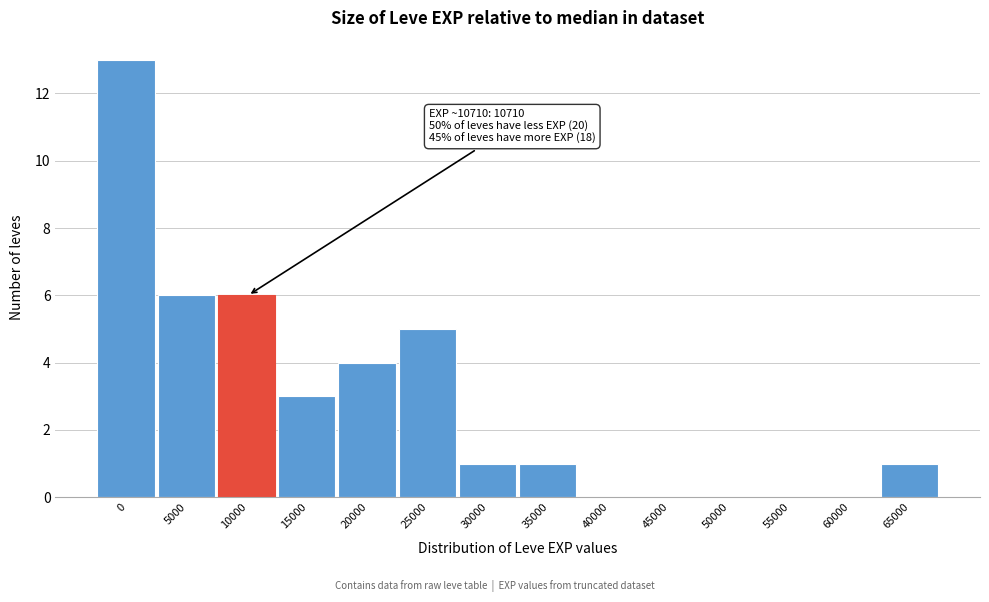

Reading left to right, extract all data points from this chart.

0=13	5000=6	10000=6	15000=3	20000=4	25000=5	30000=1	35000=1	40000=0	45000=0	50000=0	55000=0	60000=0	65000=1